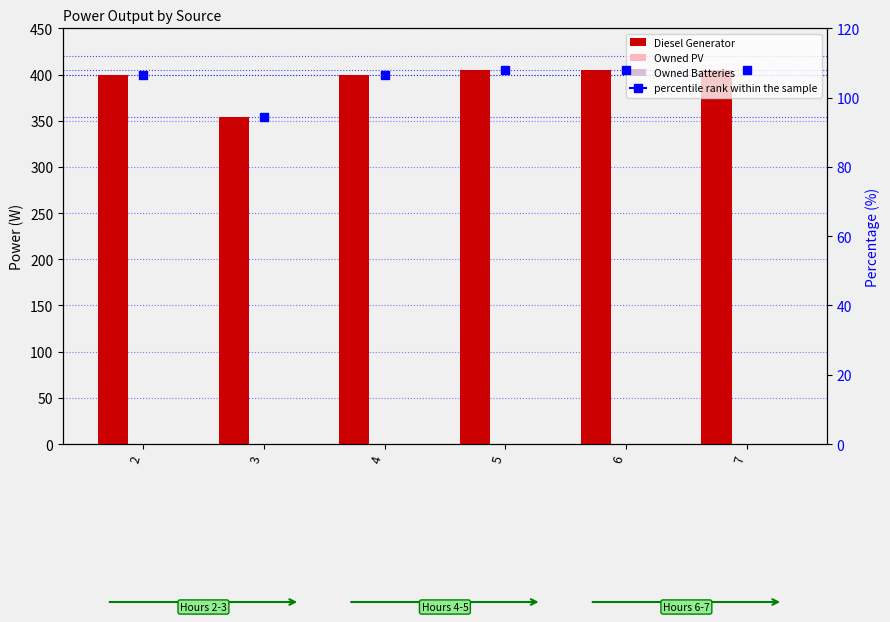

List the labels in order of Owned PV value, largest first.

2, 3, 4, 5, 6, 7